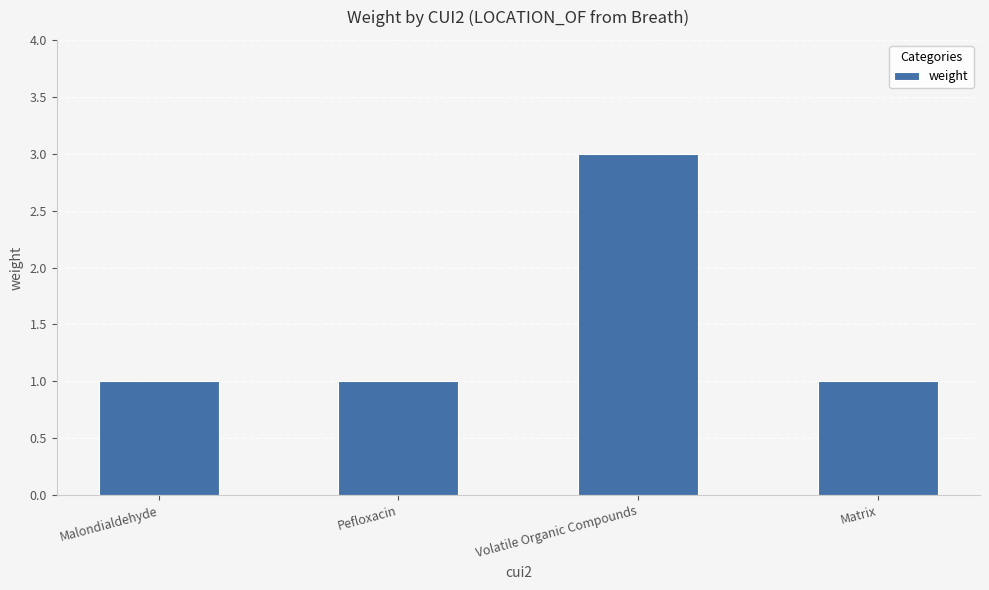

What is the label of the 3rd bar from the right?

Pefloxacin